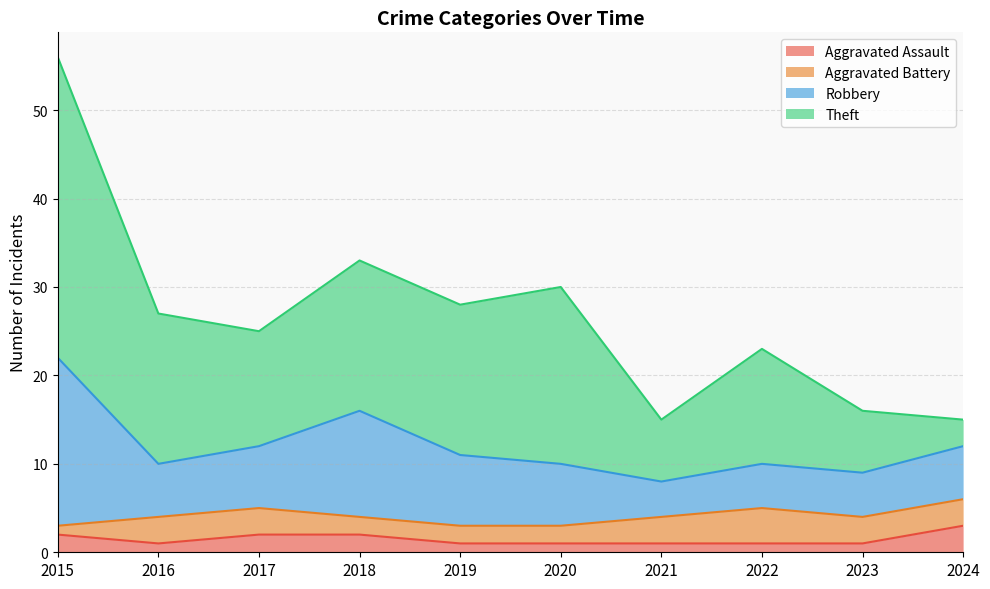

Reading left to right, extract all data points from this chart.

Aggravated Assault: 2015=2	2016=1	2017=2	2018=2	2019=1	2020=1	2021=1	2022=1	2023=1	2024=3
Aggravated Battery: 2015=1	2016=3	2017=3	2018=2	2019=2	2020=2	2021=3	2022=4	2023=3	2024=3
Robbery: 2015=19	2016=6	2017=7	2018=12	2019=8	2020=7	2021=4	2022=5	2023=5	2024=6
Theft: 2015=34	2016=17	2017=13	2018=17	2019=17	2020=20	2021=7	2022=13	2023=7	2024=3